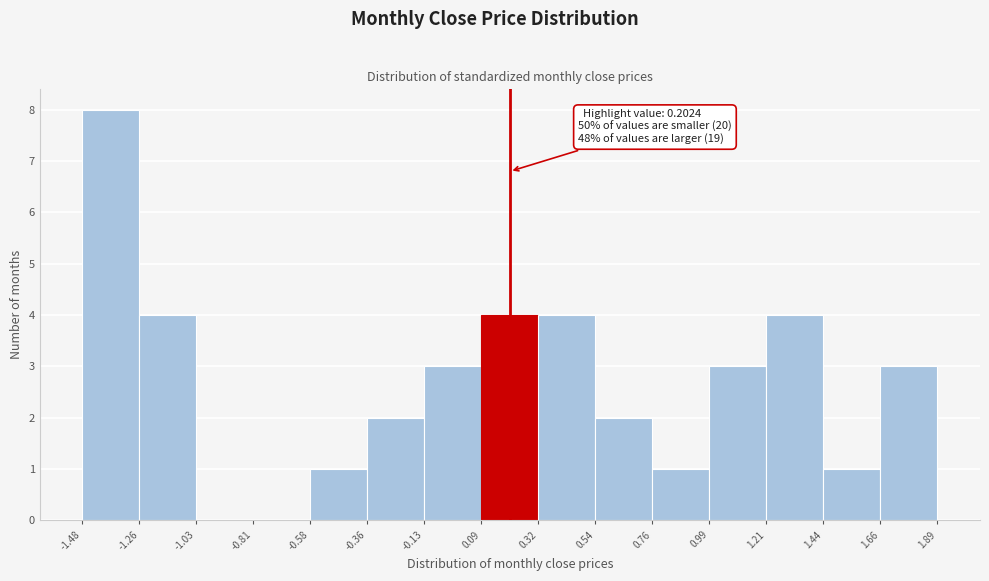

Which range on the x-axis has the tallest bar?

-1.48 to -1.26